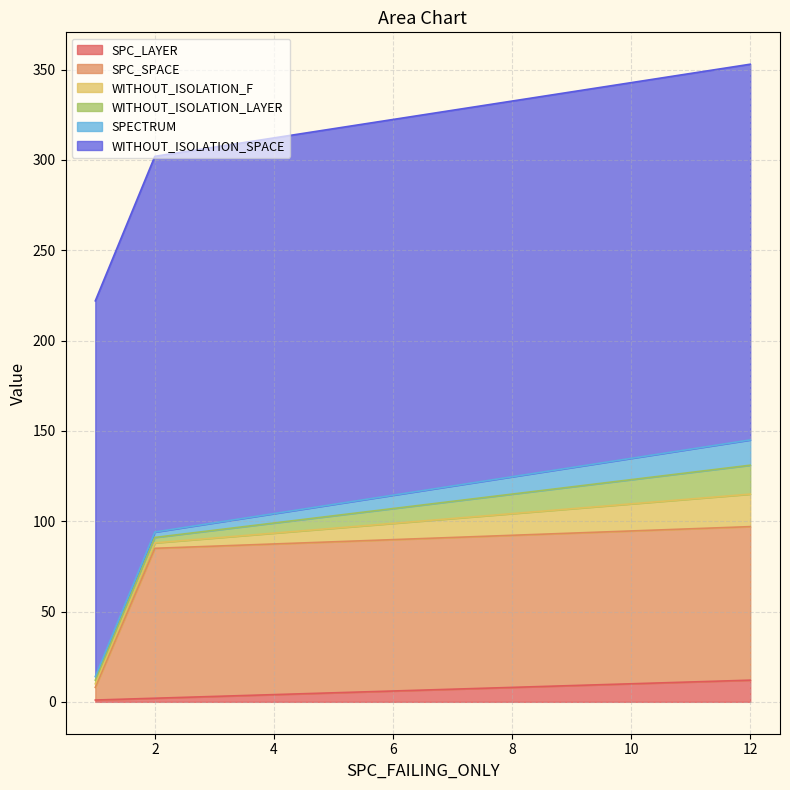

The value of WITHOUT_ISOLATION_LAYER at 12 is 16. True or false?

True